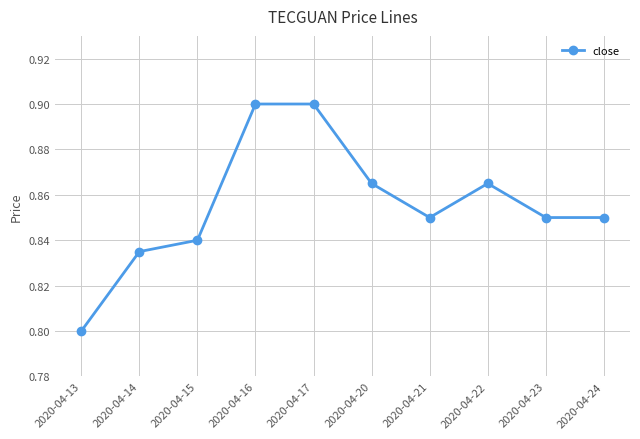

What is the sum of all values?

8.6